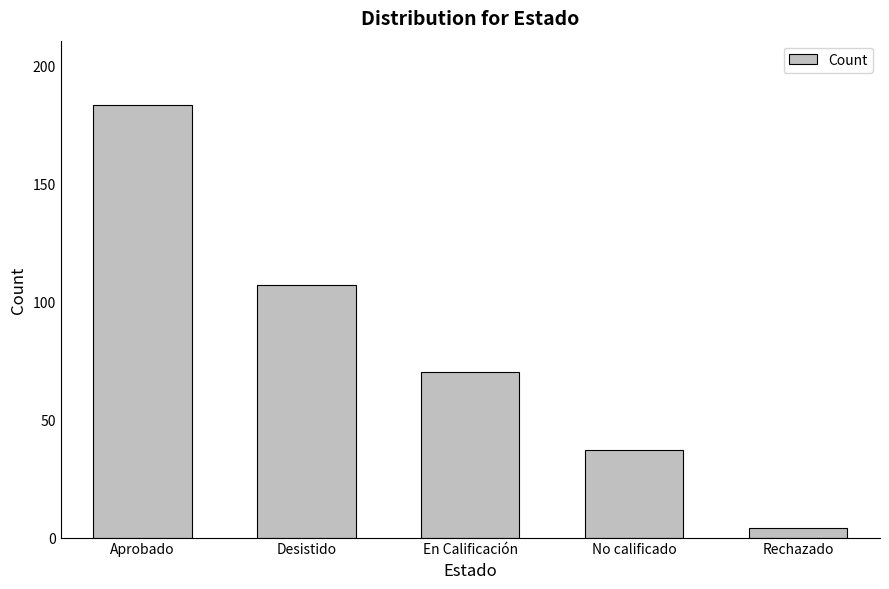

True or false: the data shows 107 at Desistido.

True